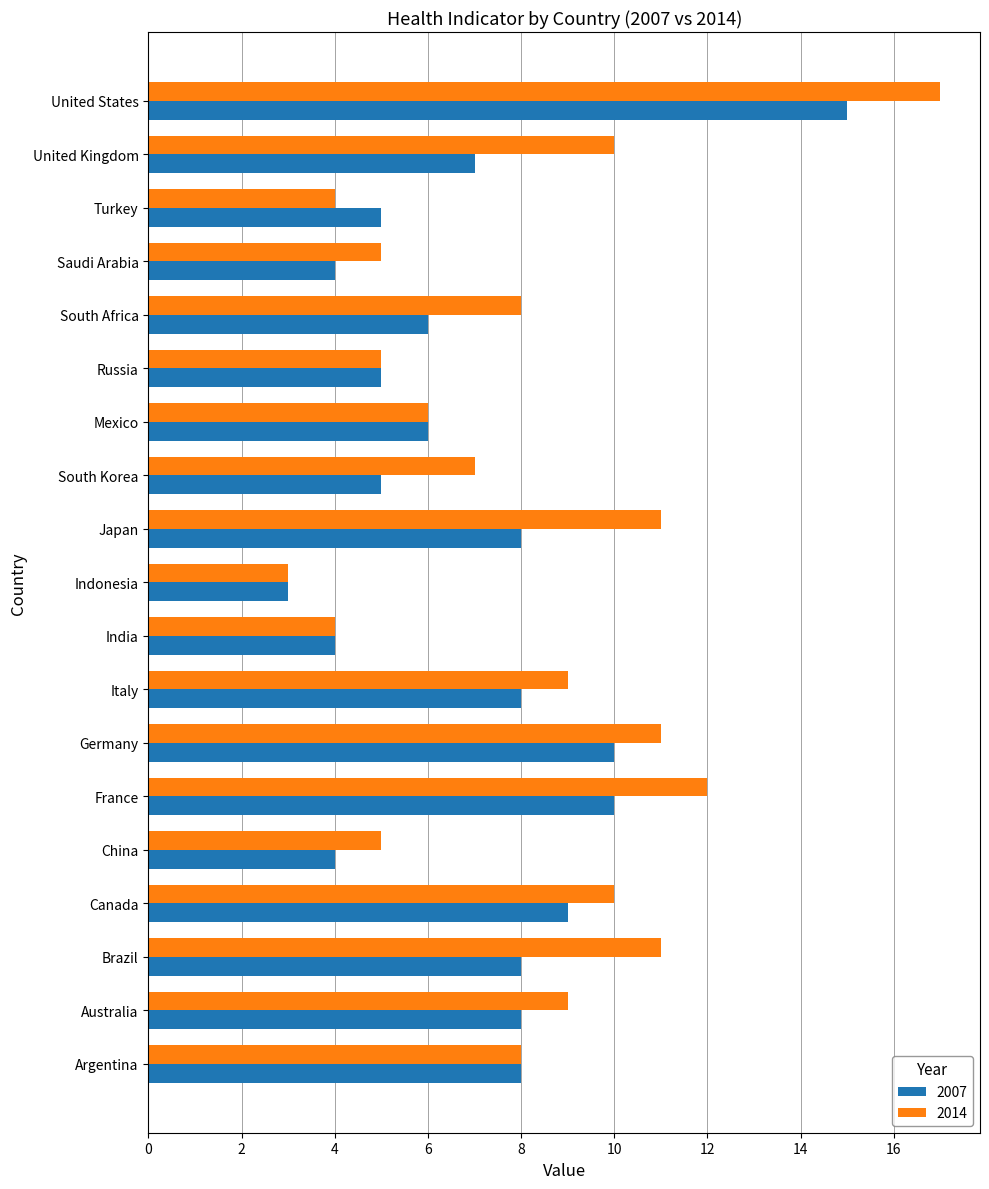

The 2007 series shows 6 at France. True or false?

False